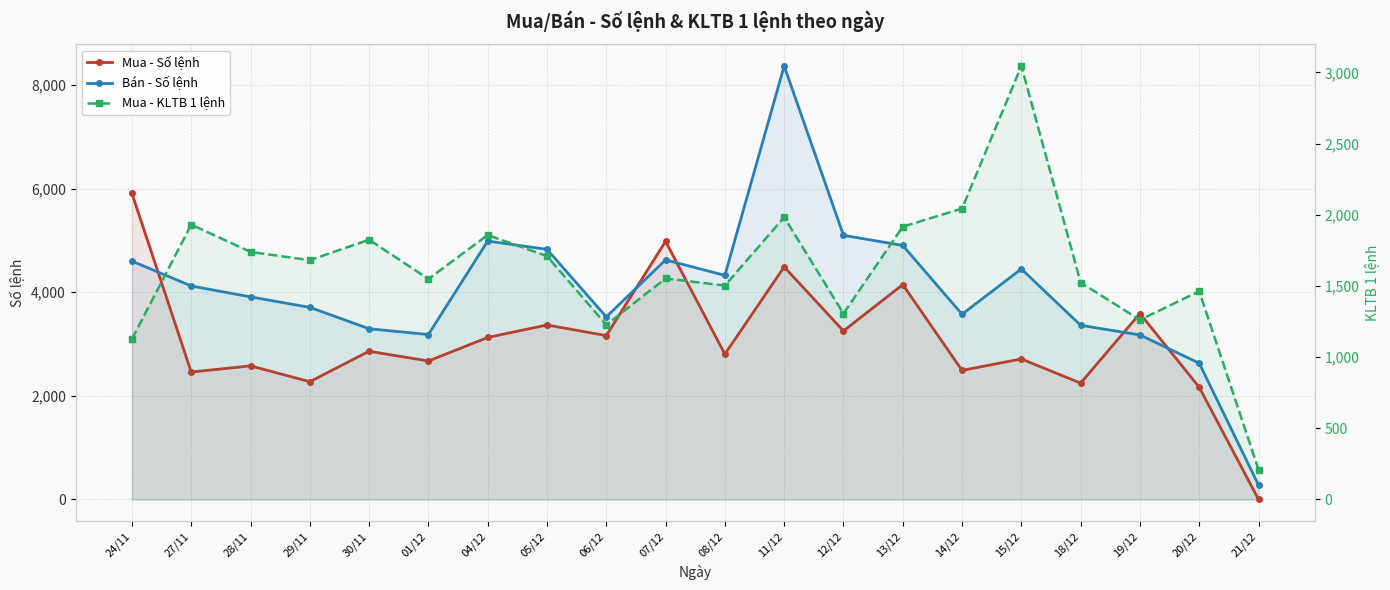

What is the difference between the Mua - KLTB 1 lệnh values at 19/12 and 21/12?

1051.5